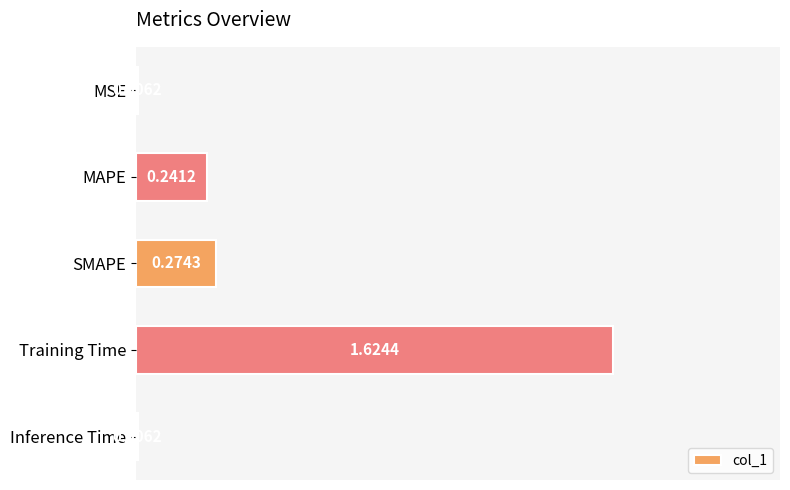

Which has a higher value, MAPE or SMAPE?

SMAPE